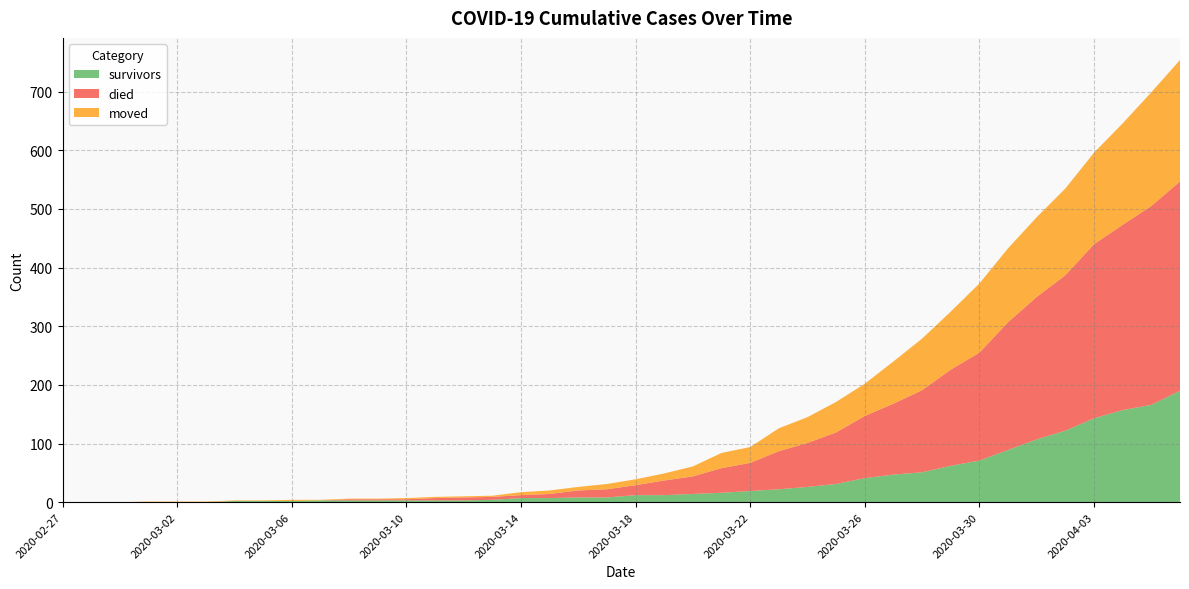

Reading right to left, list all the values displayed in this chart.

survivors: 2020-04-06=190	2020-04-05=166	2020-04-04=157	2020-04-03=143	2020-04-02=122	2020-04-01=107	2020-03-31=89	2020-03-30=71	2020-03-29=62	2020-03-28=51	2020-03-27=47	2020-03-26=41	2020-03-25=31	2020-03-24=26	2020-03-23=22	2020-03-22=19	2020-03-21=16	2020-03-20=14	2020-03-19=12	2020-03-18=12	2020-03-17=8	2020-03-16=8	2020-03-15=7	2020-03-14=7	2020-03-13=4	2020-03-12=3	2020-03-11=3	2020-03-10=3	2020-03-09=3	2020-03-08=3	2020-03-07=3	2020-03-06=2	2020-03-05=2	2020-03-04=2	2020-03-03=0	2020-03-02=0	2020-03-01=0	2020-02-29=0	2020-02-28=0	2020-02-27=0
died: 2020-04-06=357	2020-04-05=339	2020-04-04=316	2020-04-03=297	2020-04-02=265	2020-04-01=243	2020-03-31=218	2020-03-30=184	2020-03-29=164	2020-03-28=140	2020-03-27=121	2020-03-26=106	2020-03-25=88	2020-03-24=75	2020-03-23=65	2020-03-22=48	2020-03-21=42	2020-03-20=30	2020-03-19=25	2020-03-18=17	2020-03-17=14	2020-03-16=12	2020-03-15=7	2020-03-14=5	2020-03-13=5	2020-03-12=5	2020-03-11=4	2020-03-10=2	2020-03-09=2	2020-03-08=2	2020-03-07=0	2020-03-06=0	2020-03-05=0	2020-03-04=0	2020-03-03=0	2020-03-02=0	2020-03-01=0	2020-02-29=0	2020-02-28=0	2020-02-27=0
moved: 2020-04-06=207	2020-04-05=194	2020-04-04=173	2020-04-03=156	2020-04-02=148	2020-04-01=136	2020-03-31=126	2020-03-30=118	2020-03-29=99	2020-03-28=88	2020-03-27=72	2020-03-26=55	2020-03-25=52	2020-03-24=44	2020-03-23=39	2020-03-22=27	2020-03-21=26	2020-03-20=17	2020-03-19=12	2020-03-18=10	2020-03-17=9	2020-03-16=6	2020-03-15=6	2020-03-14=5	2020-03-13=2	2020-03-12=2	2020-03-11=2	2020-03-10=2	2020-03-09=1	2020-03-08=1	2020-03-07=1	2020-03-06=2	2020-03-05=1	2020-03-04=1	2020-03-03=1	2020-03-02=1	2020-03-01=1	2020-02-29=0	2020-02-28=0	2020-02-27=0